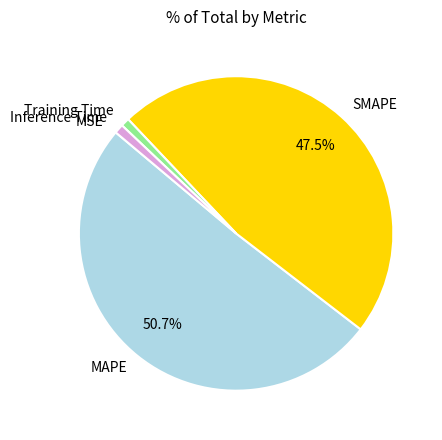

Do Training Time and SMAPE together represent more than half of the pie?

No